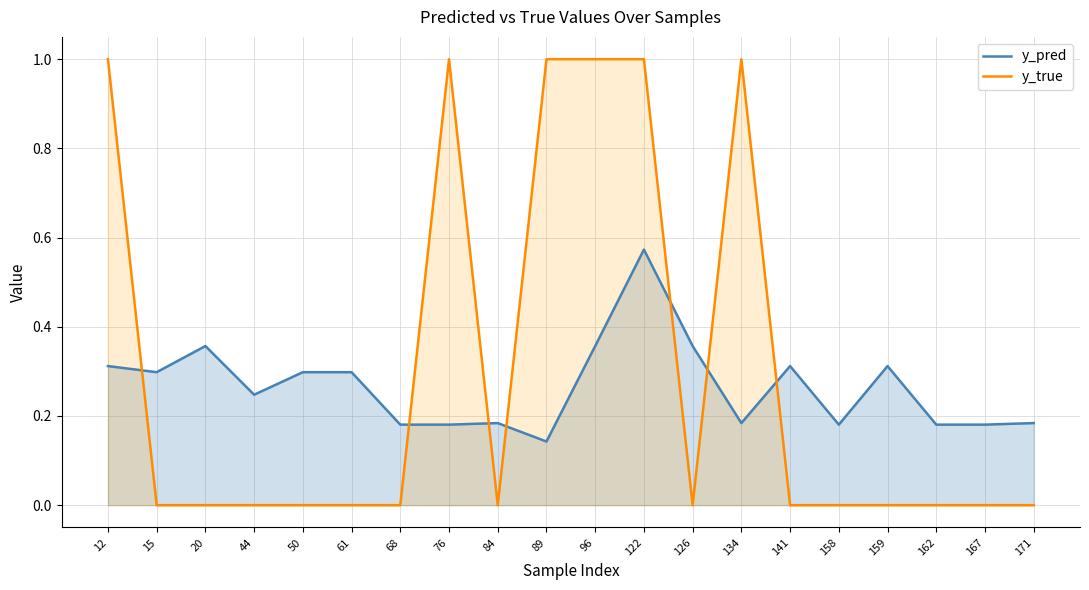

Which series has the largest range (max minus min)?

y_true